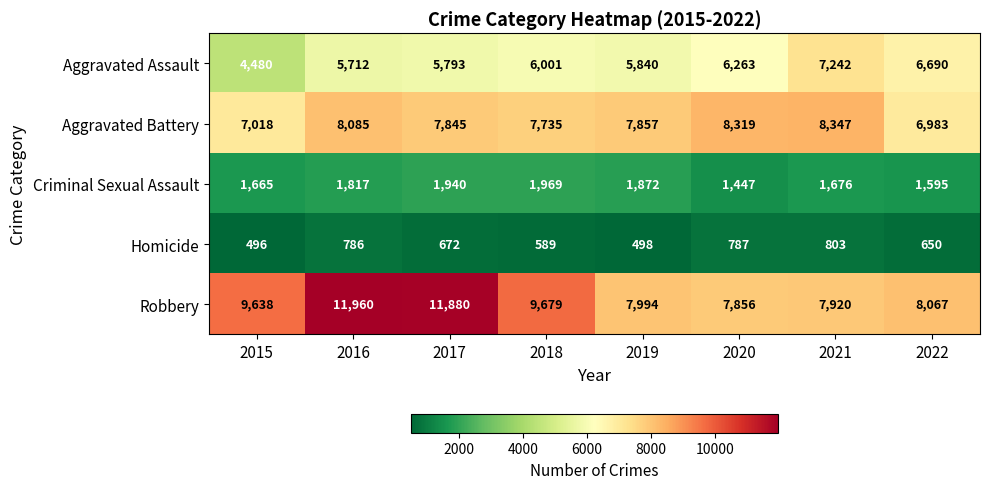

List the series in order of their peak value, highest first.

Robbery, Aggravated Battery, Aggravated Assault, Criminal Sexual Assault, Homicide